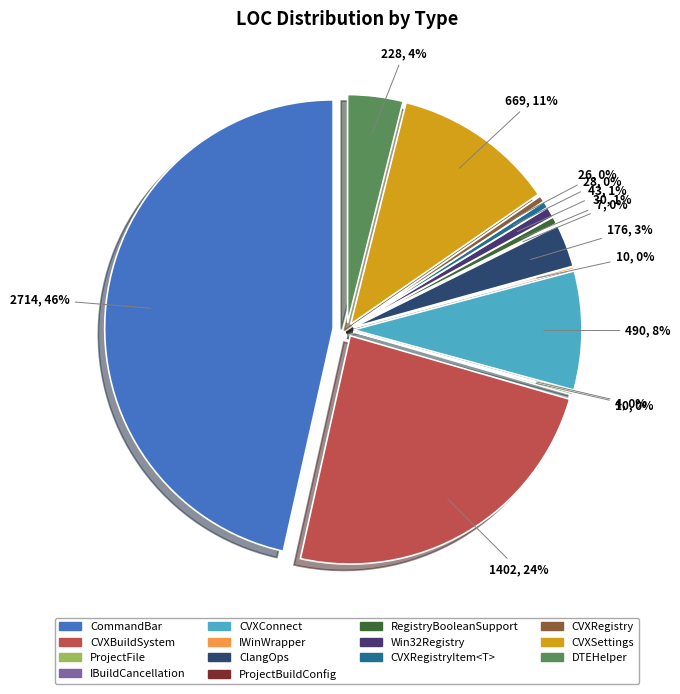

Which has a higher value, CVXRegistry or RegistryBooleanSupport?

RegistryBooleanSupport